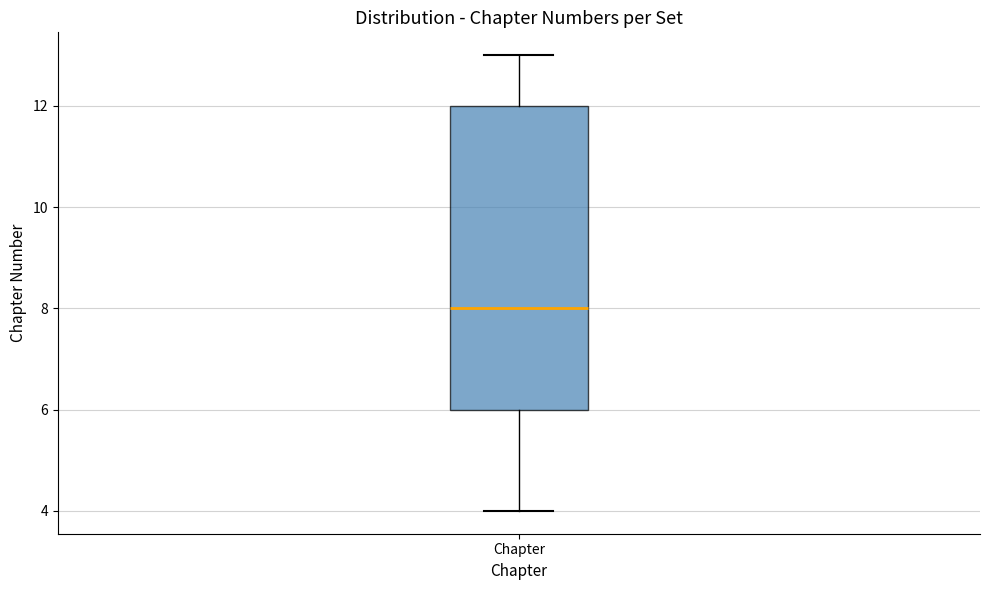

Transcribe this box plot: give where the median line is, the range the box spans, and where the two whiskers end, as read against the y-axis. The values are not printed on the chart, so give them approximately, as read against the axis.

median 8, box 6 to 12, whiskers 4 to 13